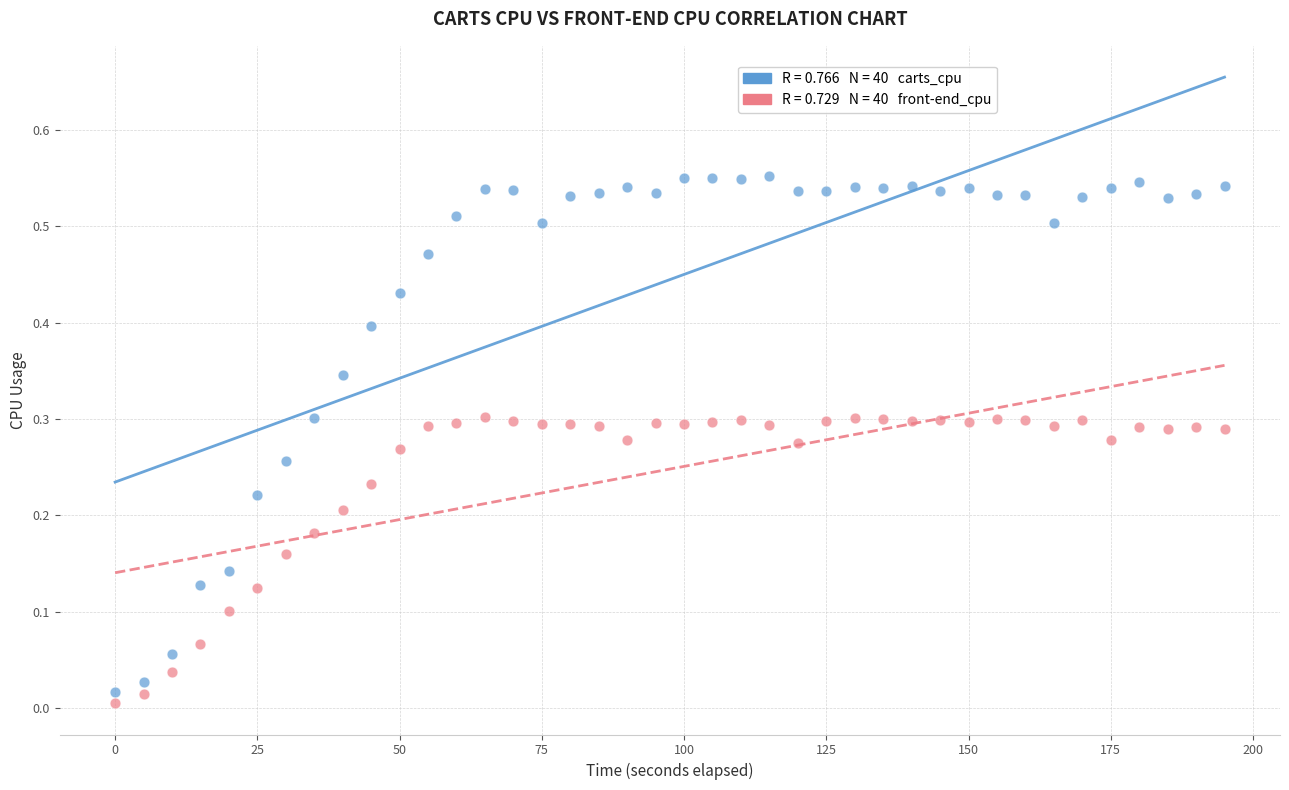

Across all data points, what is the range of X values (max minus min)?

195.0